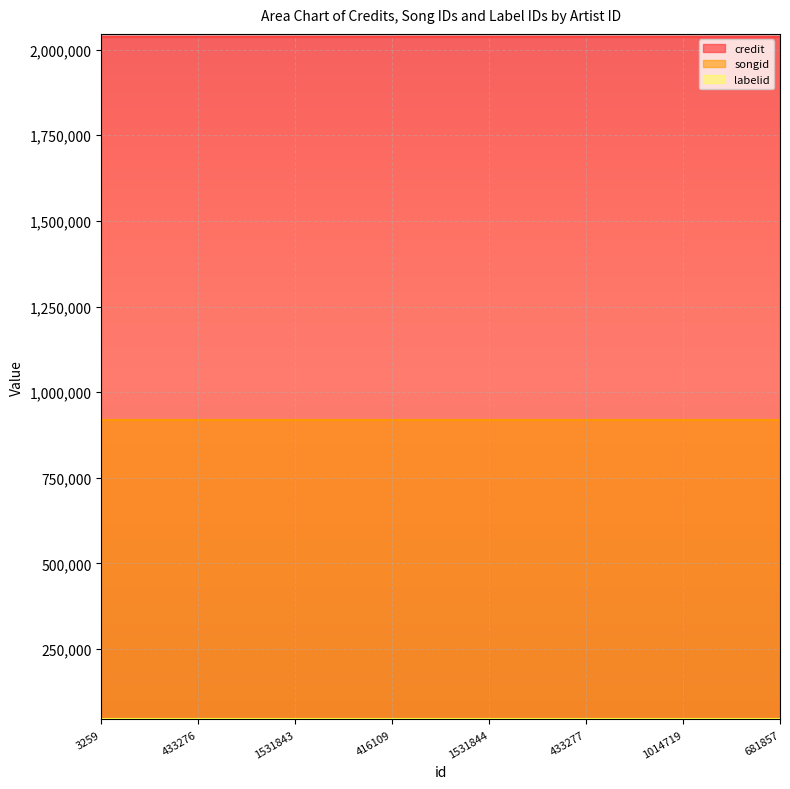

What is the sum of all labelid values?

354088